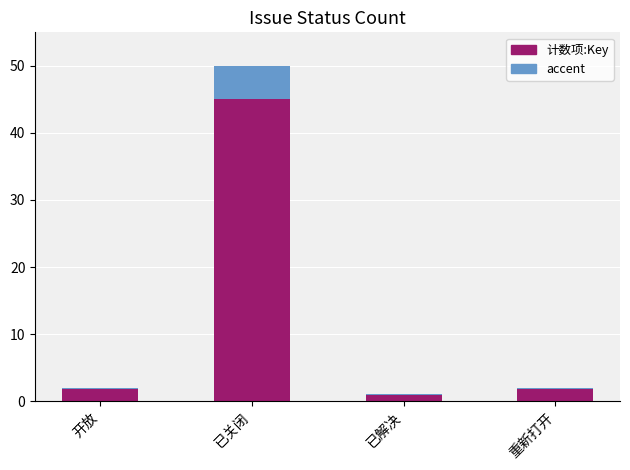

What position from the right is 已解决?

2